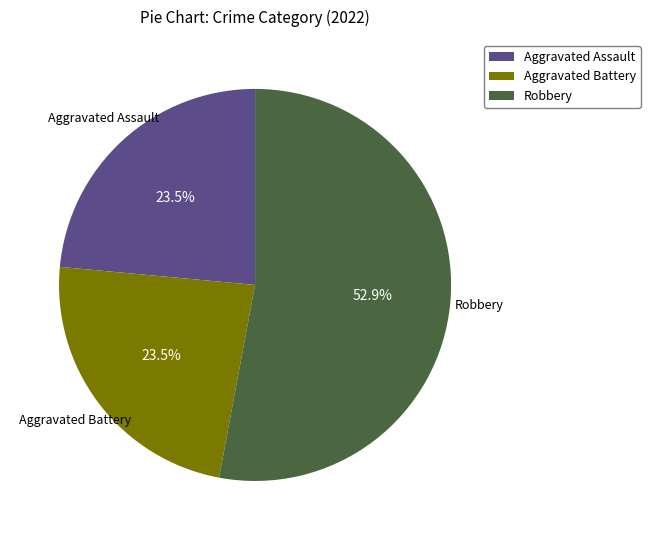

Count the number of slices in the pie.

3